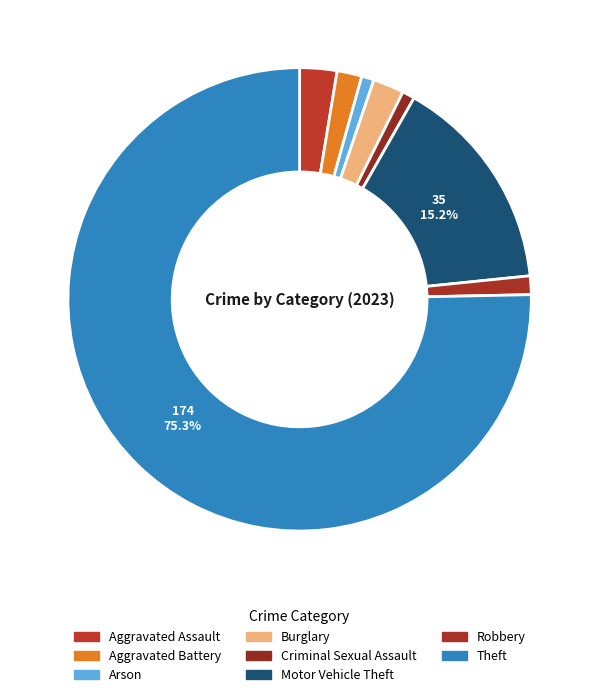

To the nearest percent, what percentage of the pie is Aggravated Battery?

2%